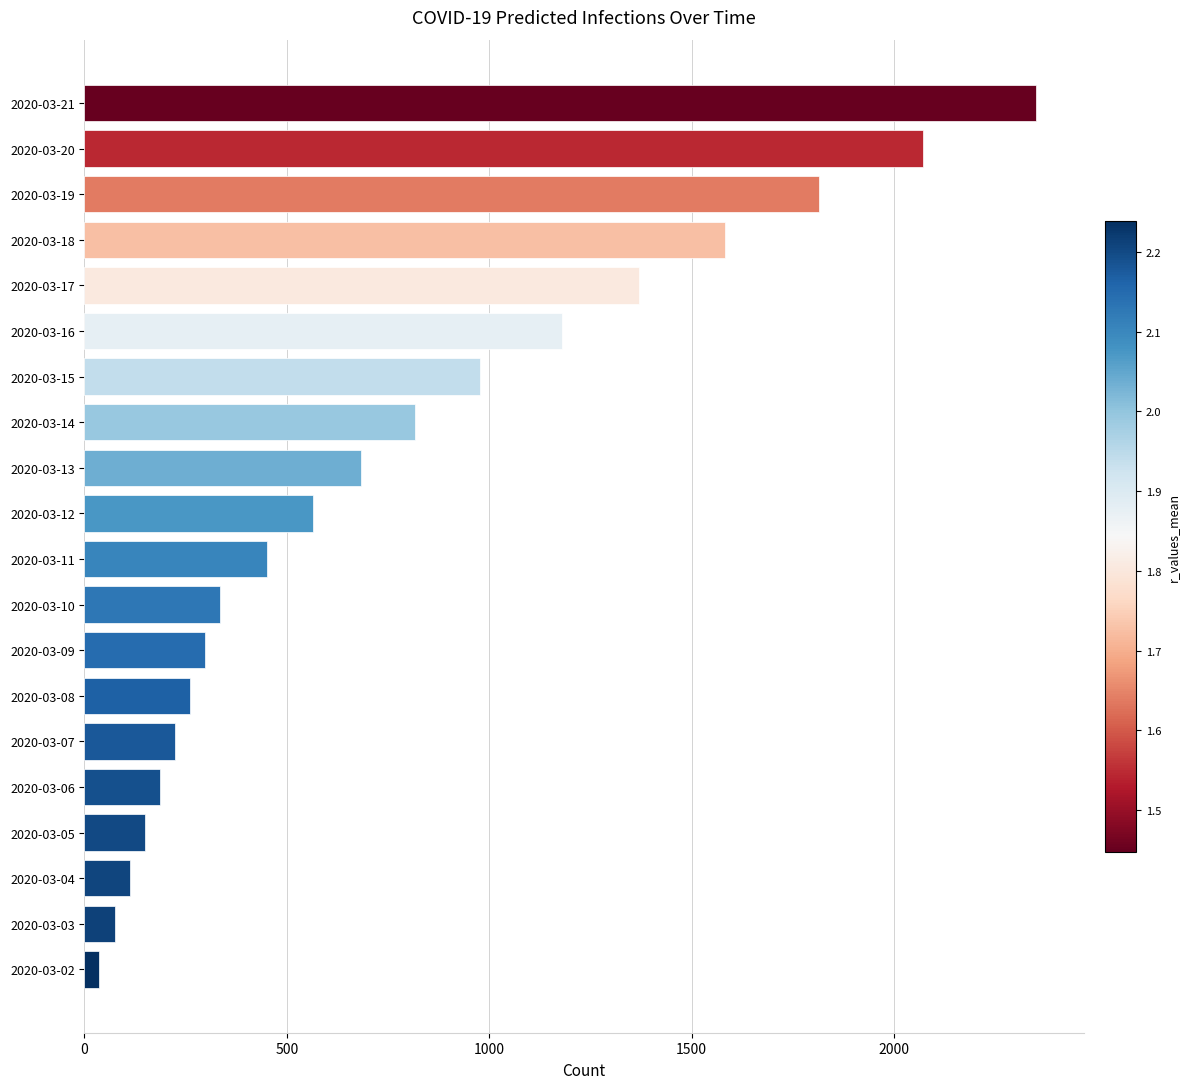

Are the bars grouped side by side (vs. stacked)?

No